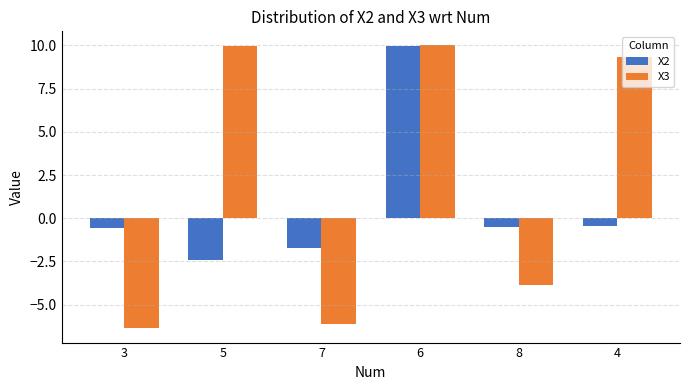

At 8, list the series in order from largest to smallest.

X2, X3